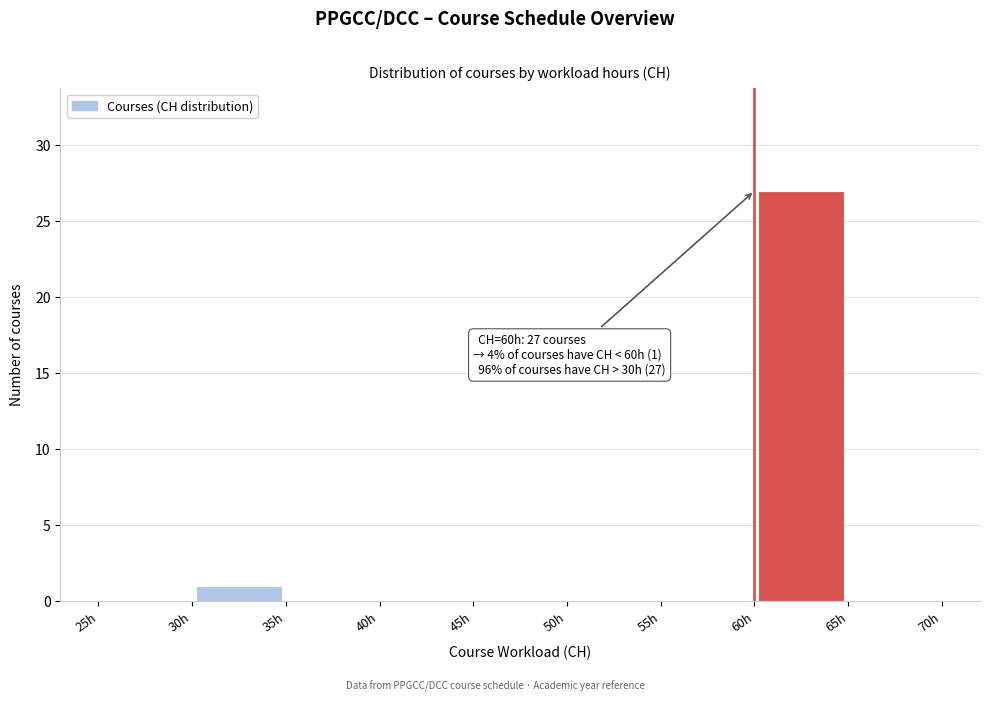

Over which range of the x-axis is the bar tallest?

60 to 65